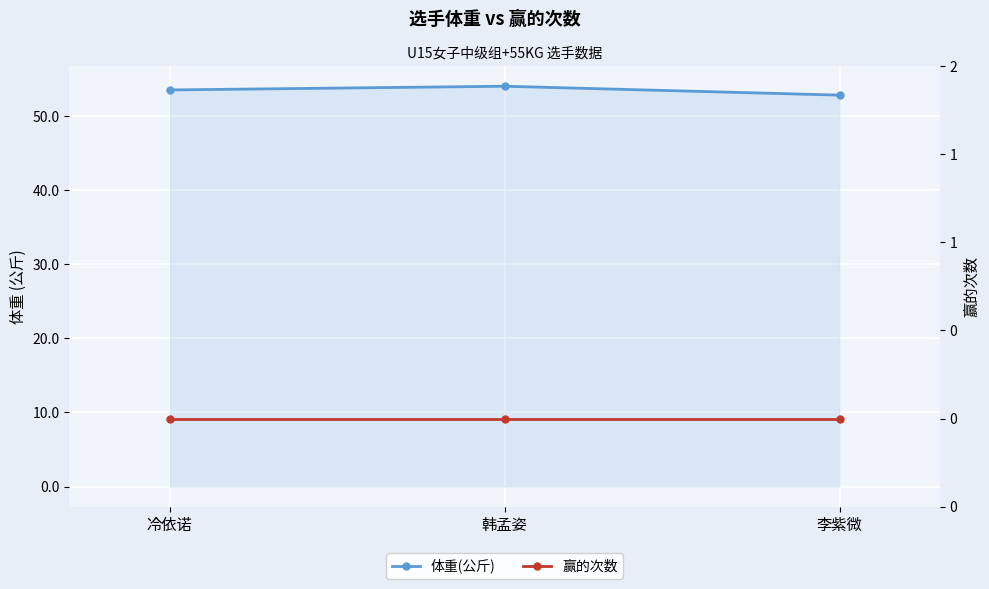

Reading left to right, extract all data points from this chart.

体重(公斤): 冷依诺=53.5	韩孟姿=54.0	李紫微=52.8
赢的次数: 冷依诺=0.0	韩孟姿=0.0	李紫微=0.0